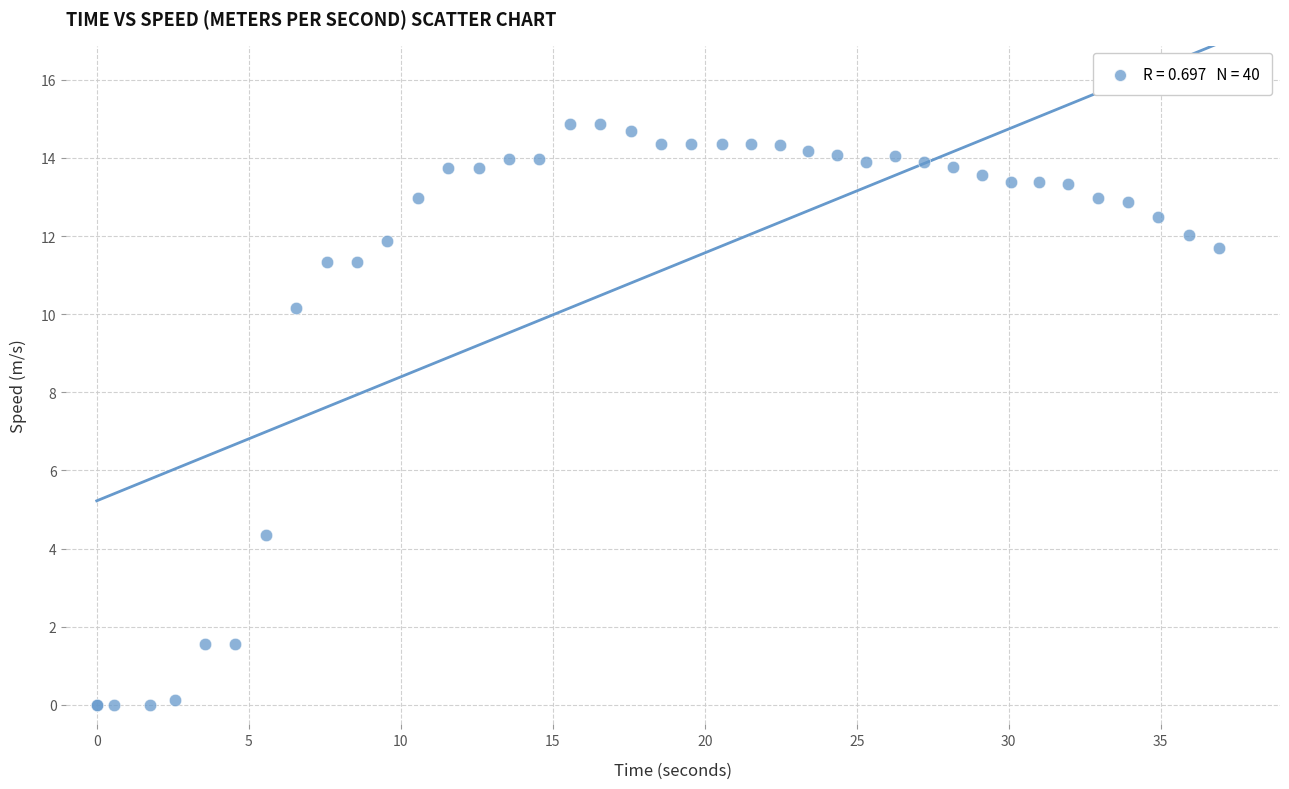

What Y value in the scatter plot is closest to 7?

4.4